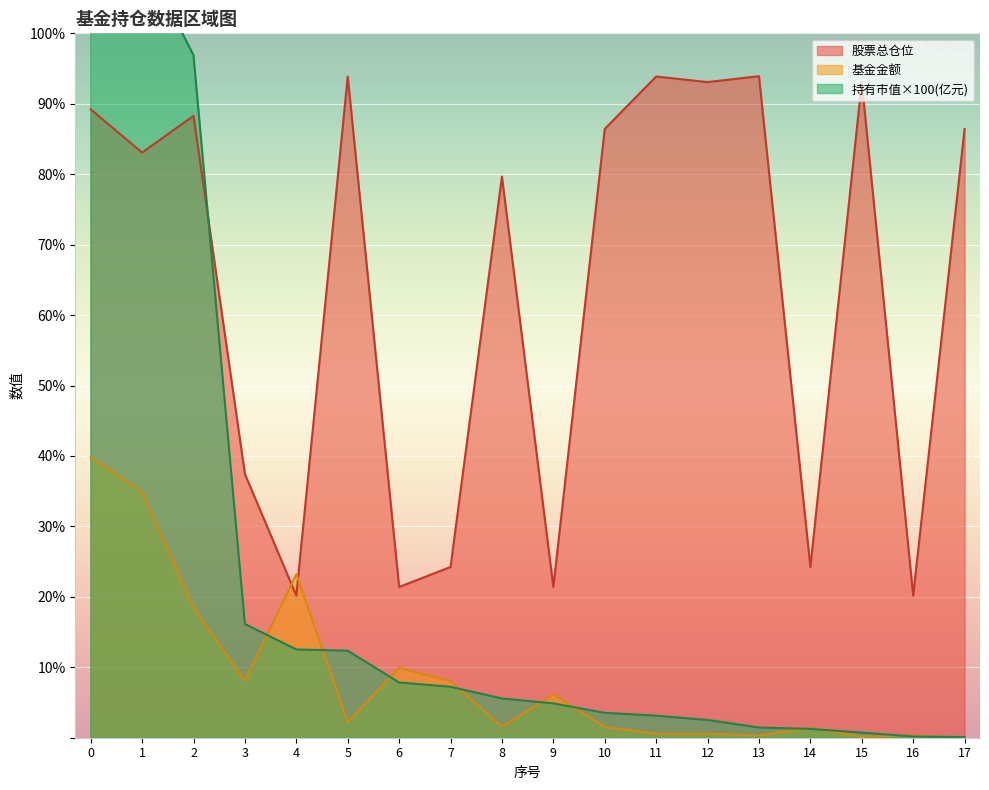

How many values in the 基金金额 series are below 2?

9